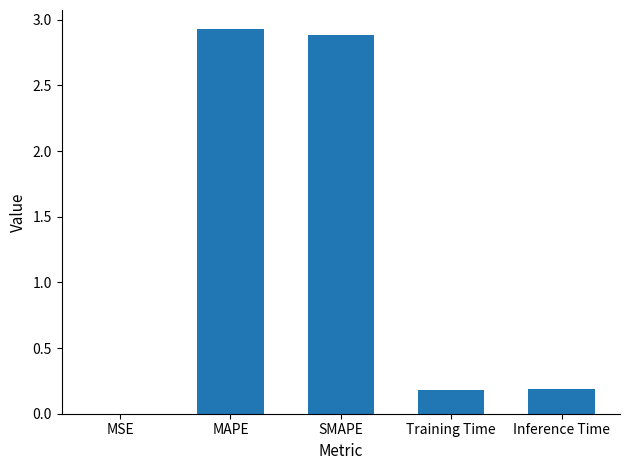

Is it true that the value at Inference Time is 0.2?

True